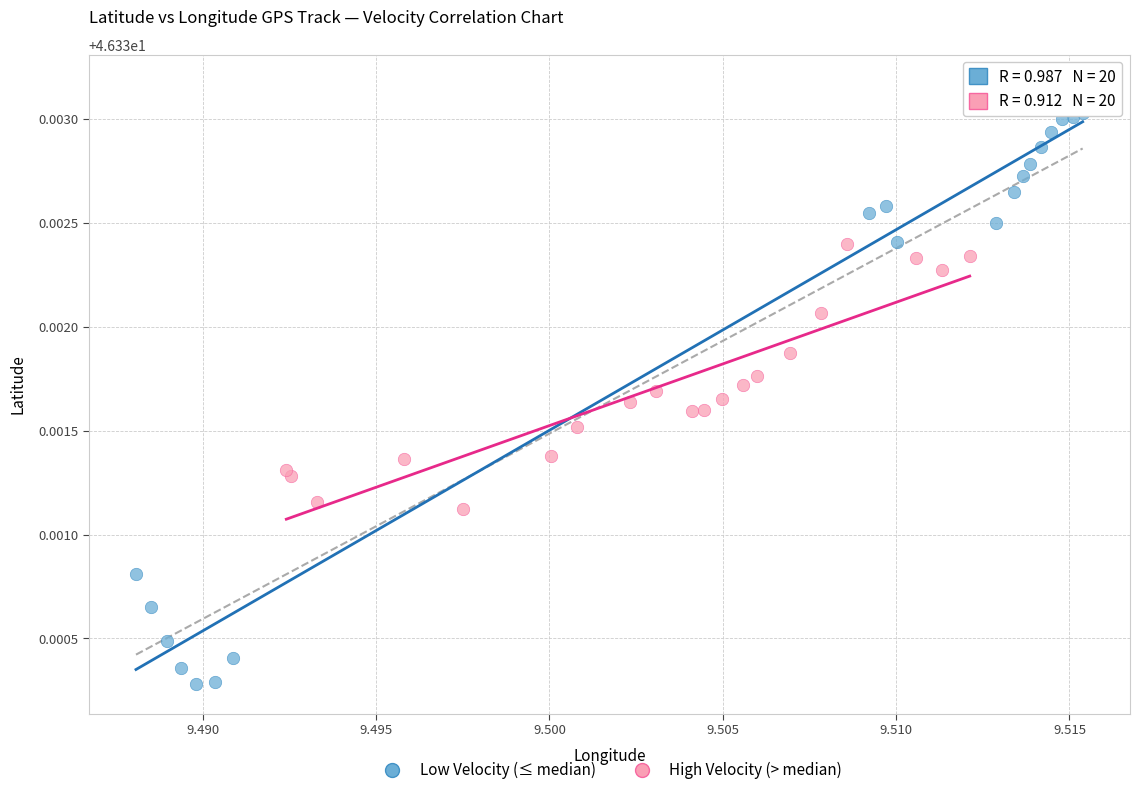

Which series reaches the maximum Y coordinate?

Low Velocity (≤ median)